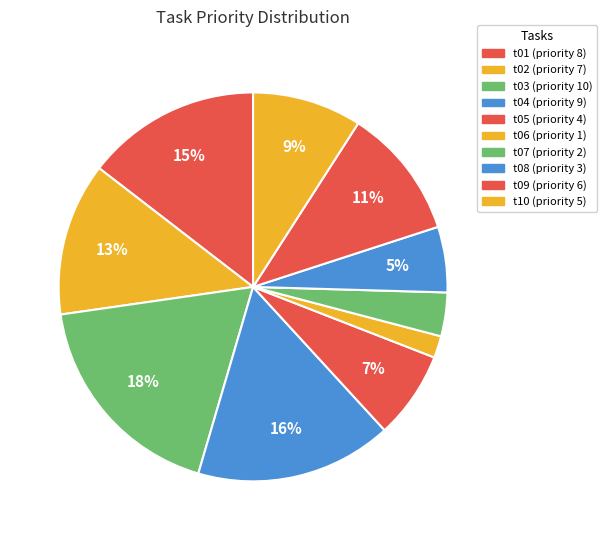

Does t04 account for over 50% of the chart?

No